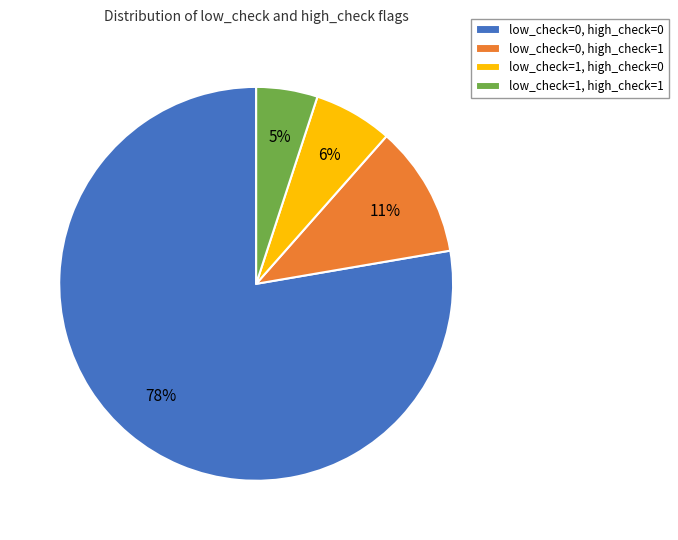

Which has a higher value, low_check=0, high_check=0 or low_check=0, high_check=1?

low_check=0, high_check=0